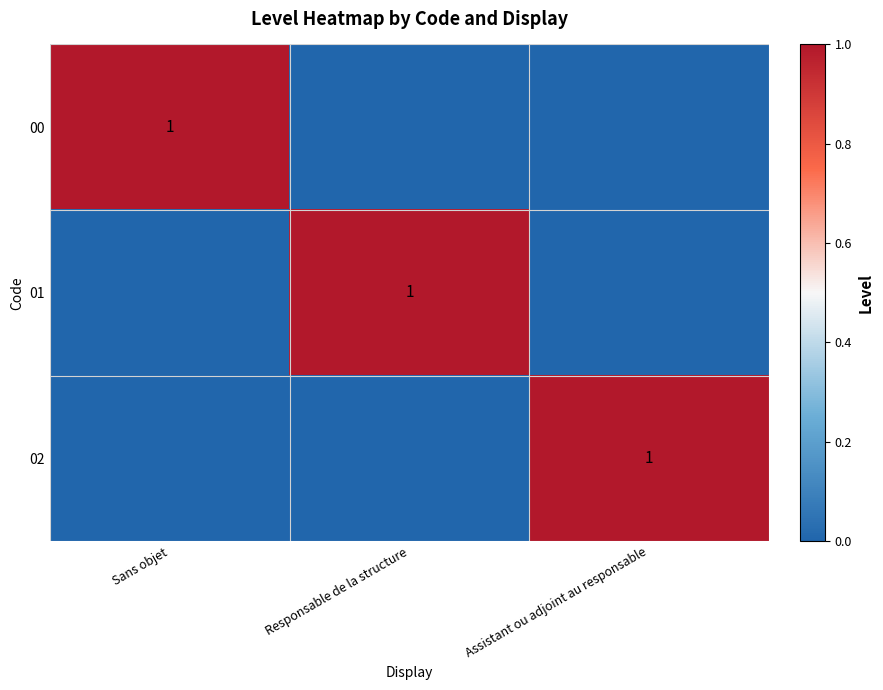

The 01 series shows 1 at Responsable de la structure. True or false?

True